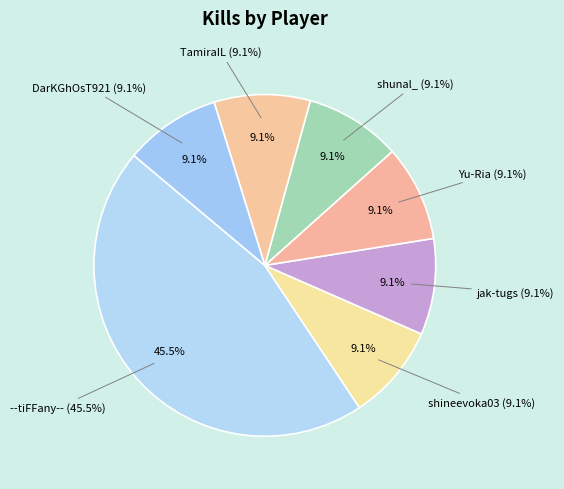

What is the ratio of the value at shunal_ to the value at Yu-Ria?

1.0